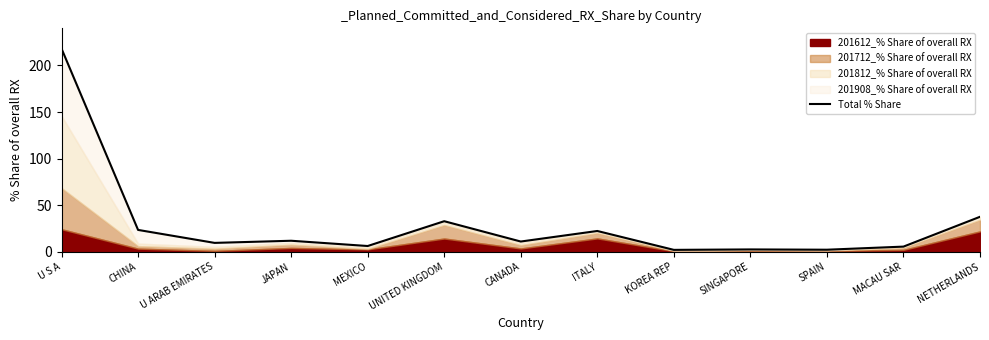

Reading left to right, transcribe all the data shown in this chart.

U S A=218.0	CHINA=23.4	U ARAB EMIRATES=9.5	JAPAN=11.8	MEXICO=6.2	UNITED KINGDOM=32.8	CANADA=11.0	ITALY=22.3	KOREA REP=2.0	SINGAPORE=2.5	SPAIN=2.2	MACAU SAR=5.5	NETHERLANDS=37.5